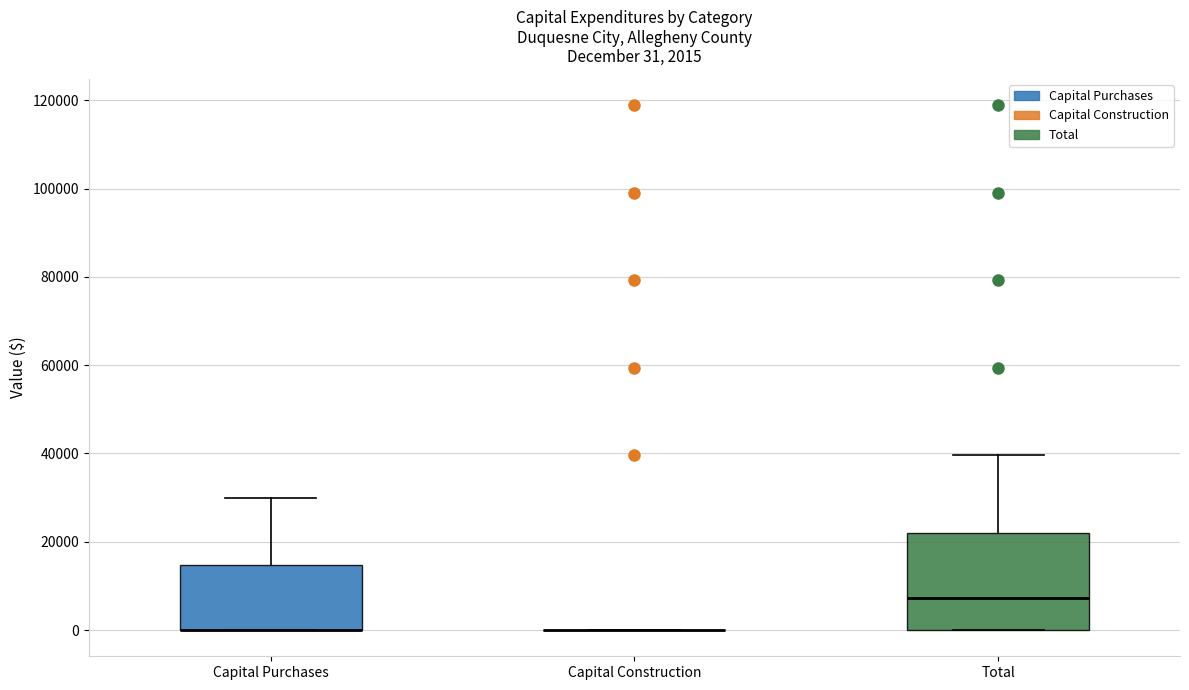

Which box is the tallest, from its lower edge to its upper edge?

Total